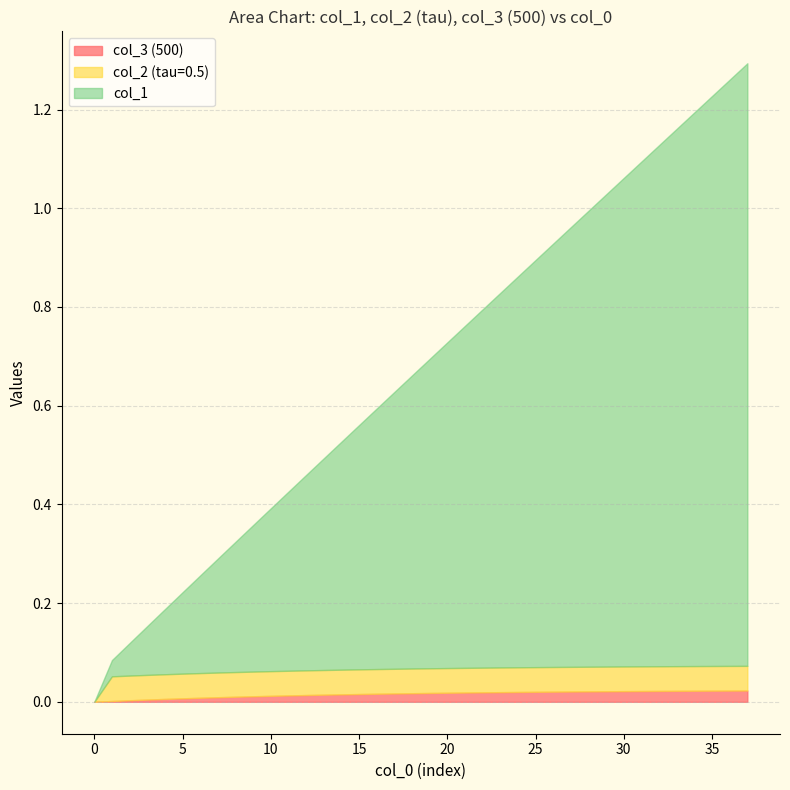

Which series has the largest range (max minus min)?

col_1